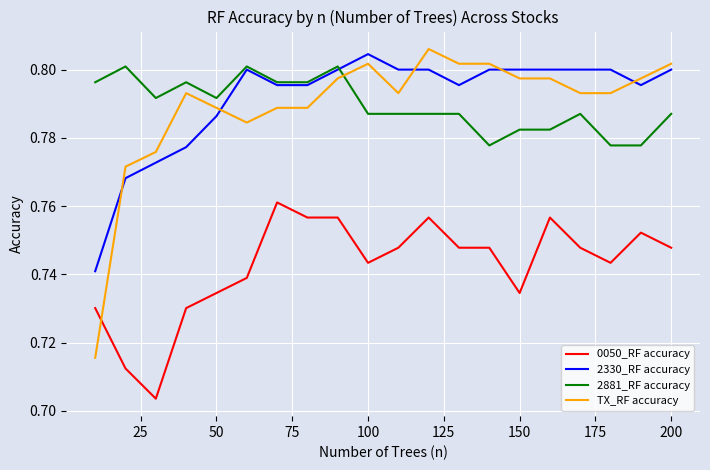

True or false: 0050_RF accuracy and 2330_RF accuracy intersect in this chart.

False